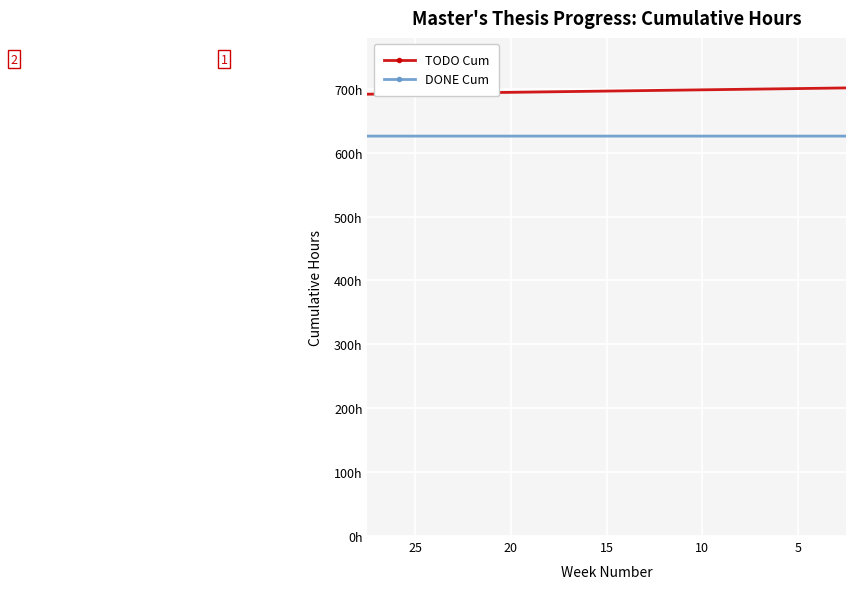

True or false: DONE Cum and TODO Cum cross at least once.

True